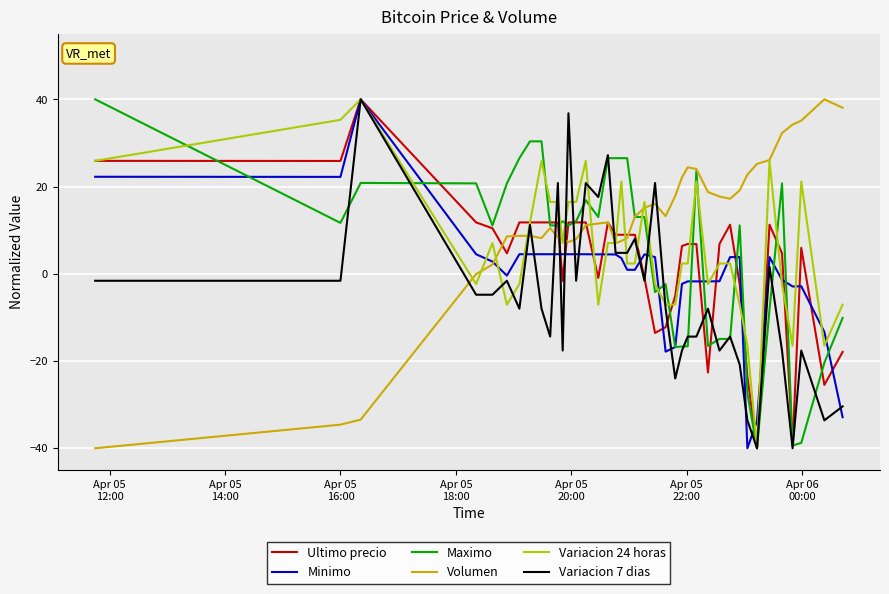

What is the sum of all Variacion 24 horas values?

235.3